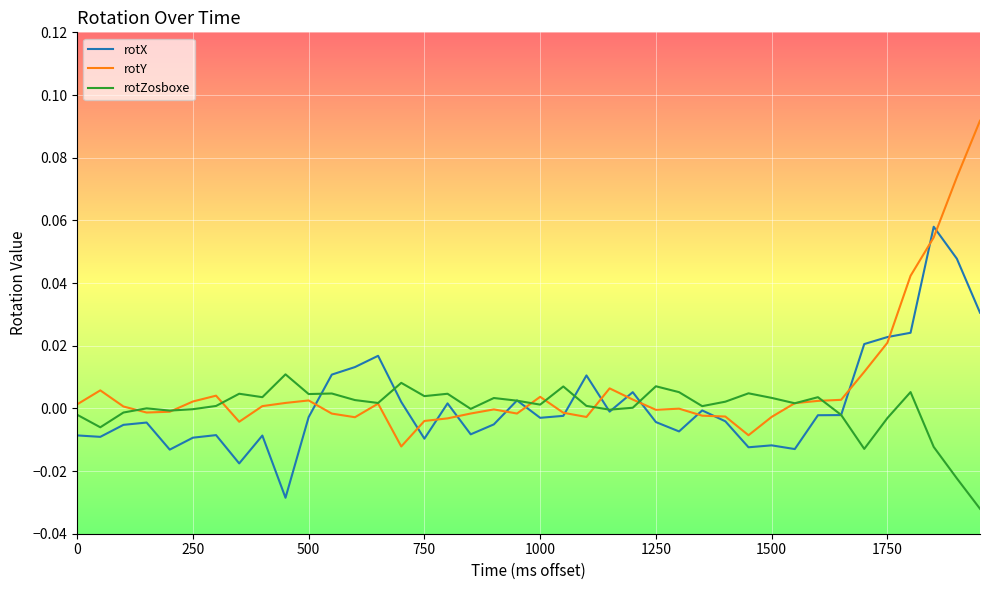

Which series has the largest range (max minus min)?

rotY